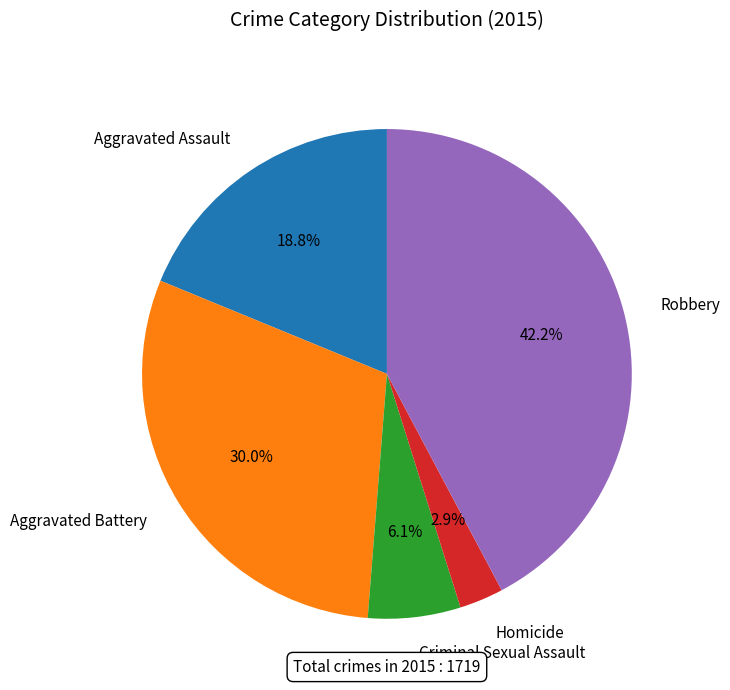

Which category has the smallest portion of the pie?

Homicide